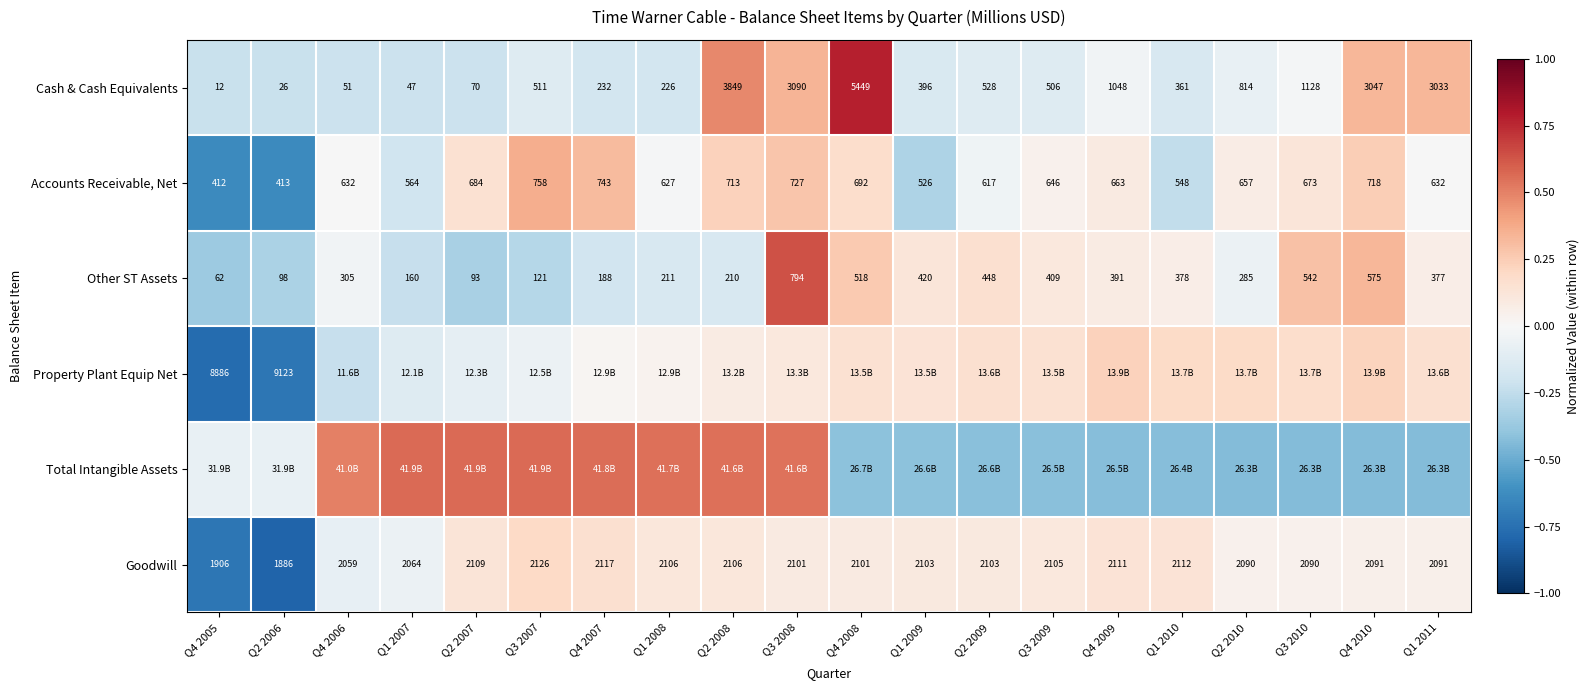

Is the value of Goodwill at Q1 2010 greater than the value of Other ST Assets at Q4 2007?

Yes